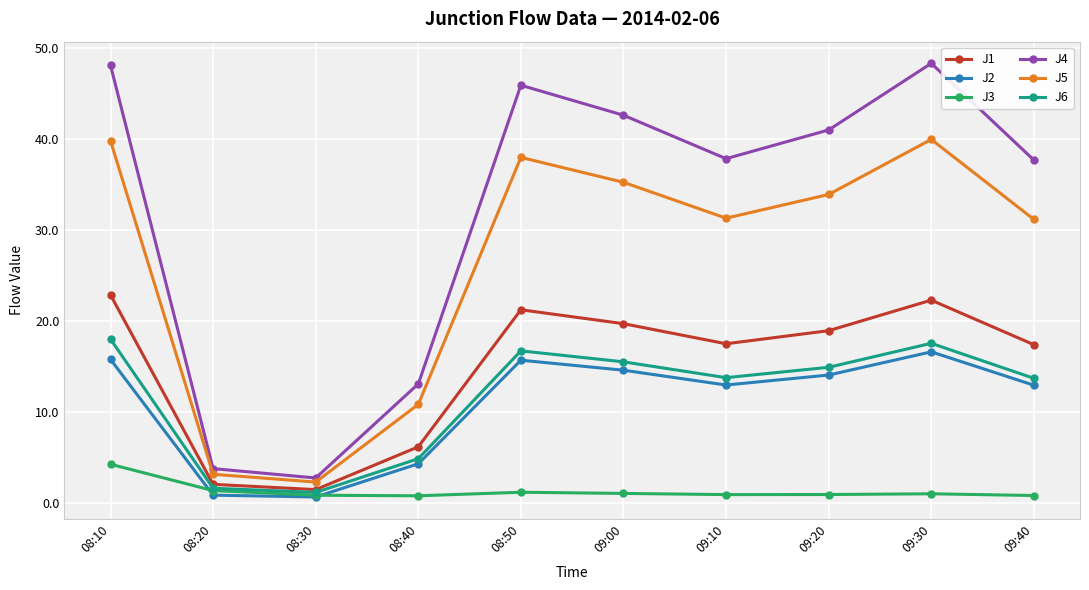

Which series has the largest total across all categories?

J4